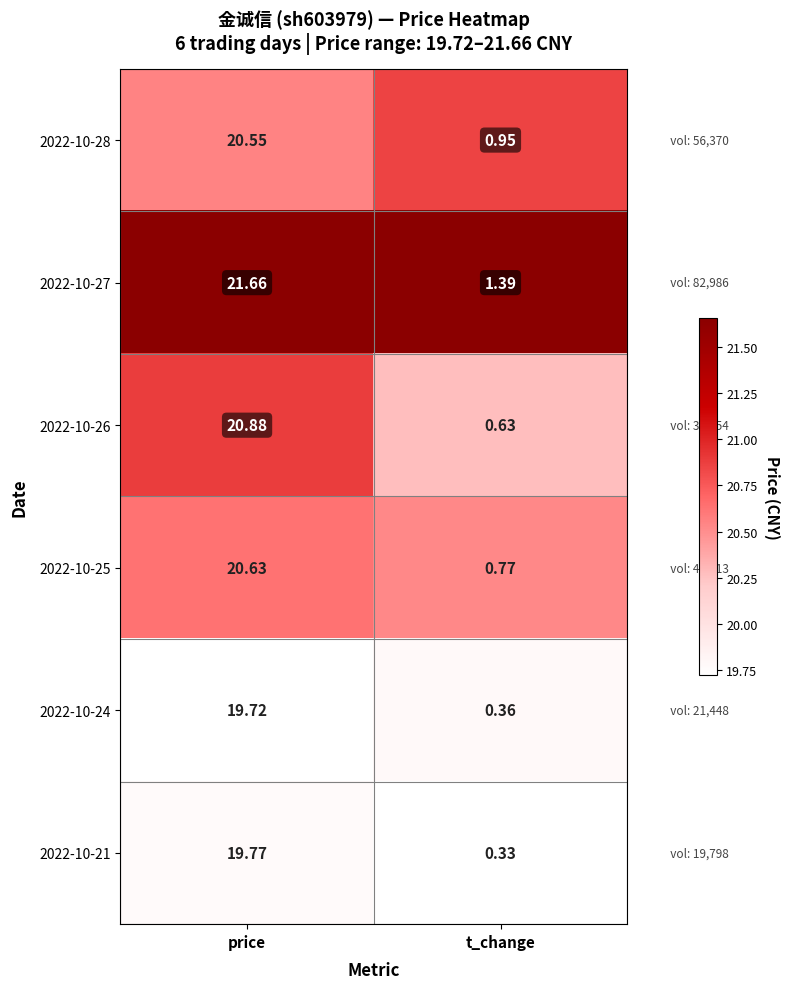

Which label corresponds to the smallest value in the chart?

t_change